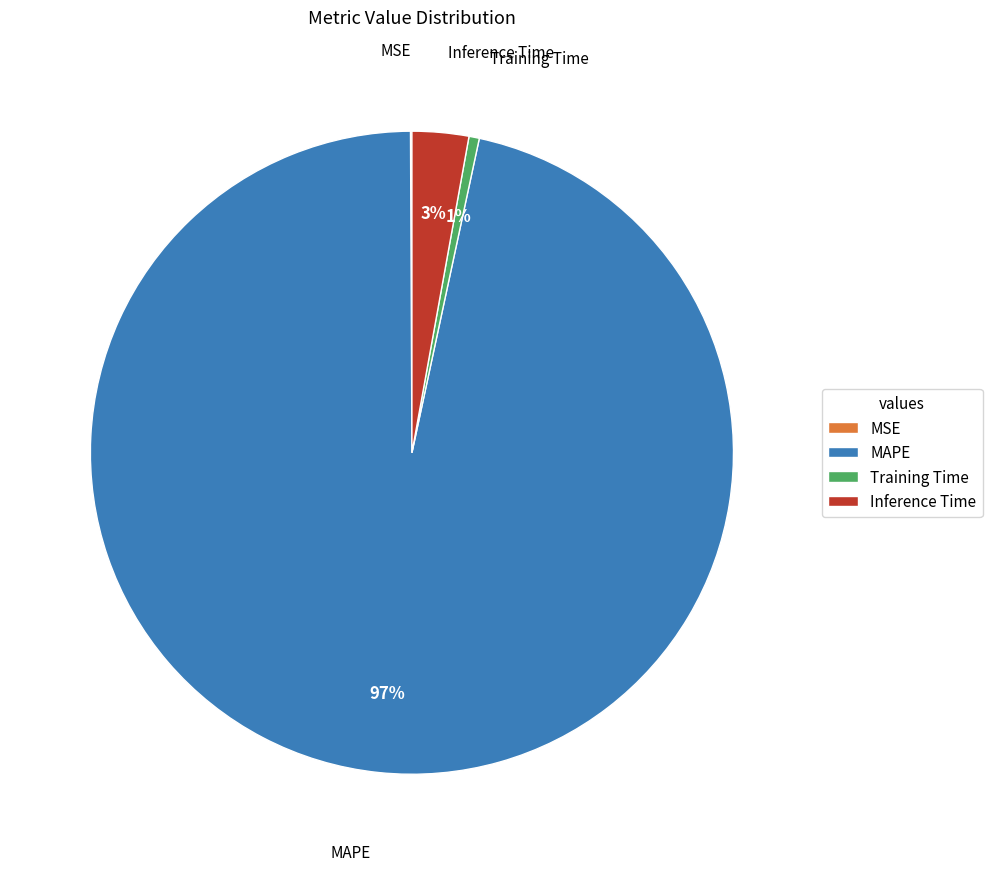

The MAPE slice represents 97% of the pie. True or false?

True